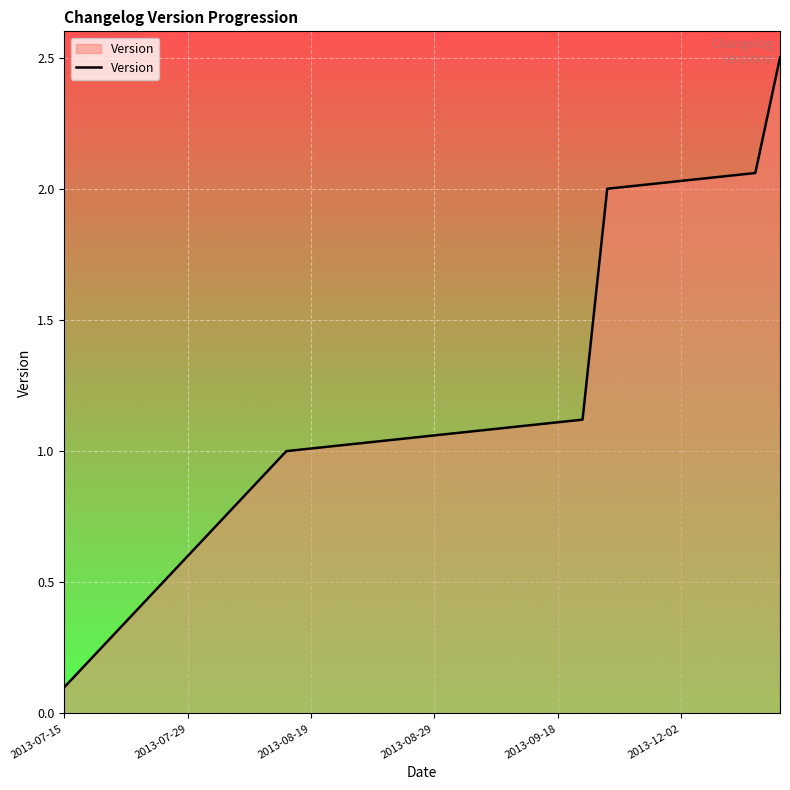

How many categories are shown in the chart?

30